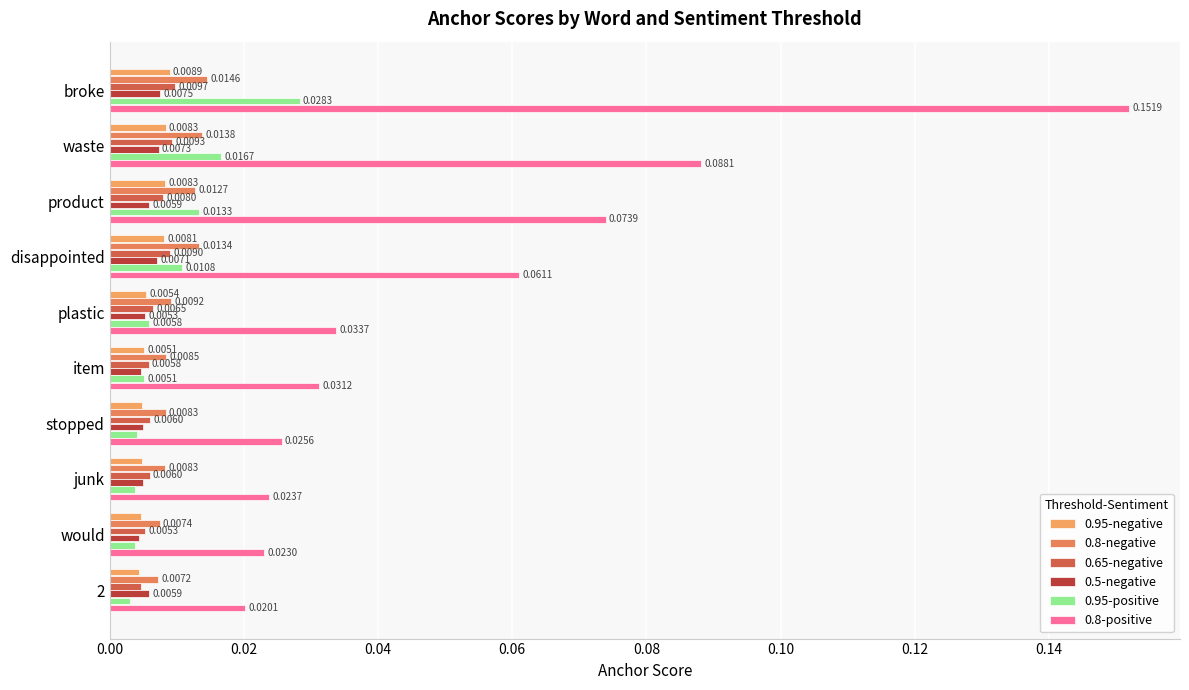

Which series has the widest spread of values?

0.8-positive